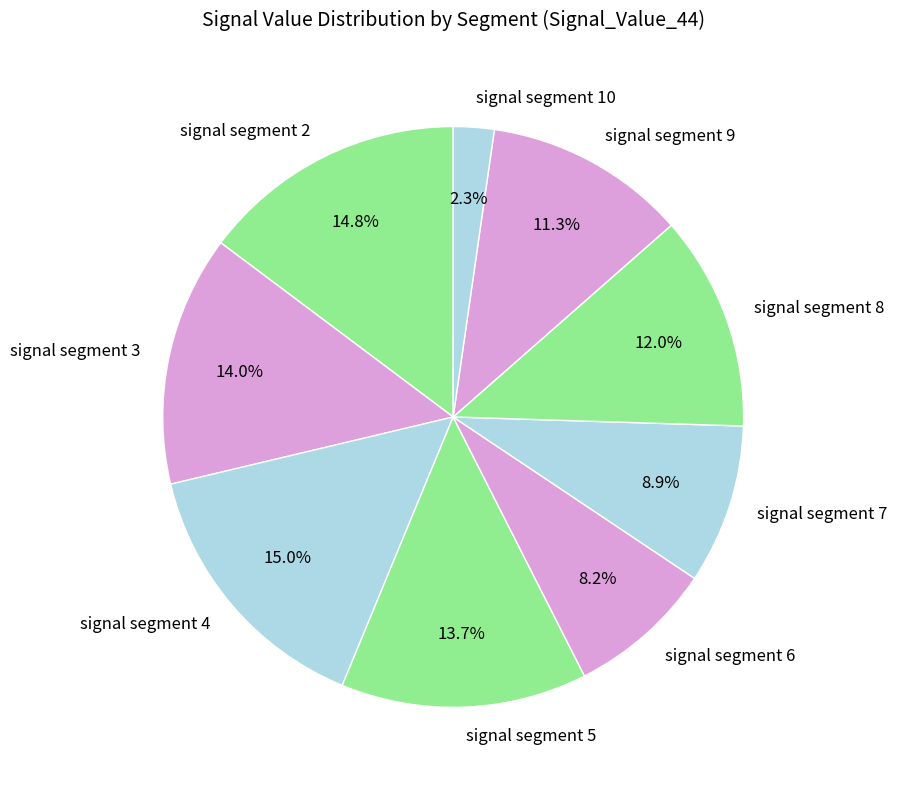

Is it true that signal segment 6 is 8% of the pie?

True